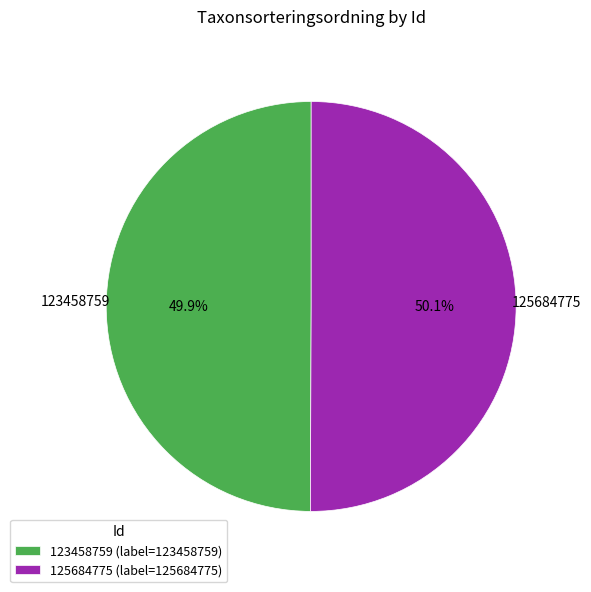

To the nearest percent, what portion does 125684775 represent?

50%